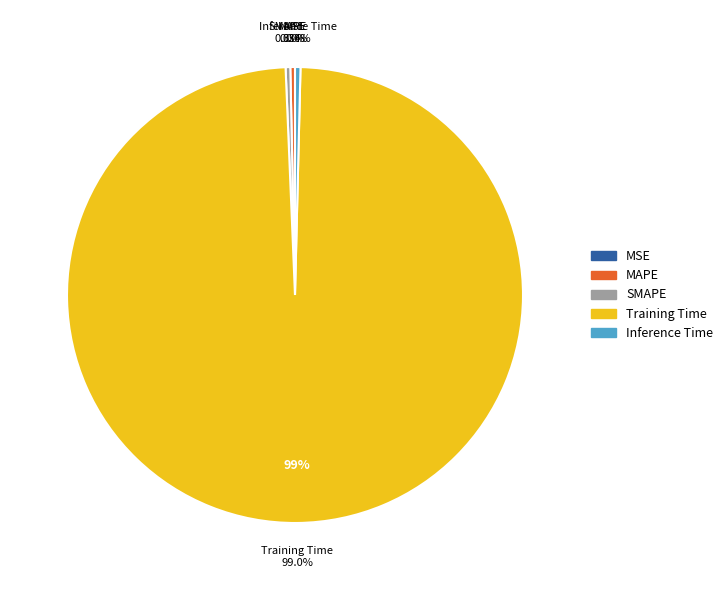

True or false: MSE accounts for 0% of the total.

True